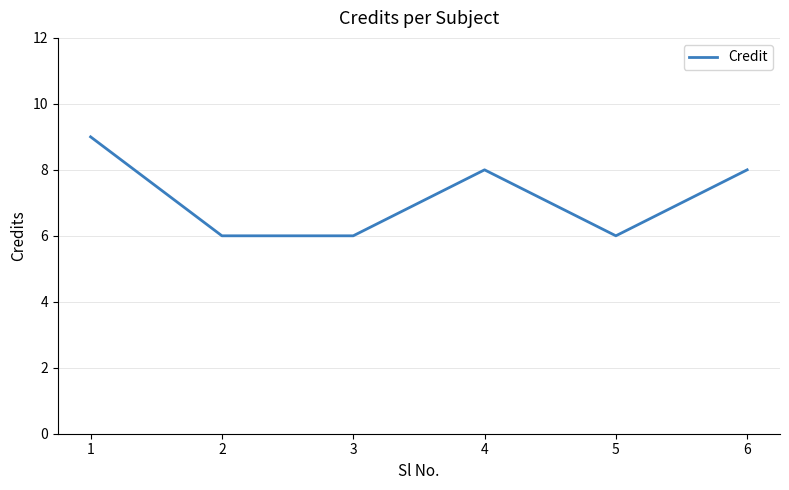

What is the maximum value shown in the chart?

9